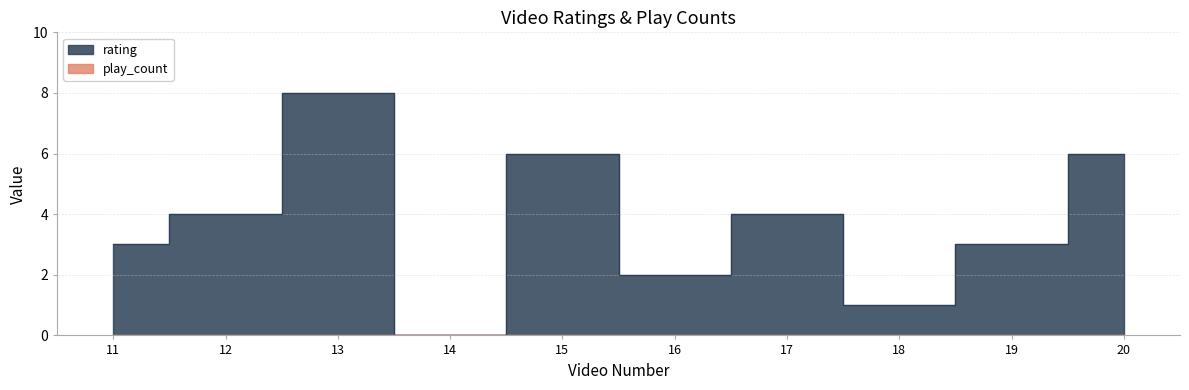

What is the value of the 7th point from the left?

4